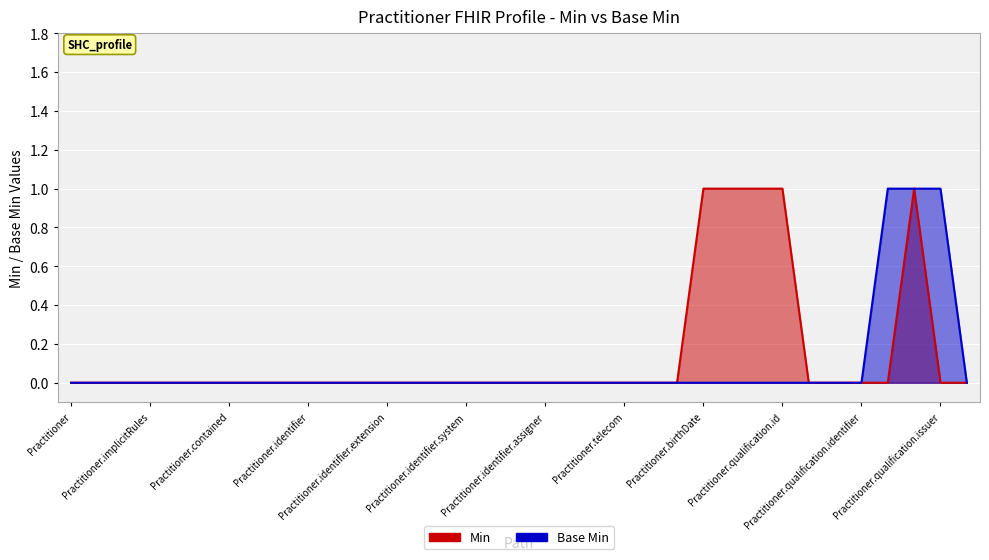

True or false: Min and Base Min intersect in this chart.

False